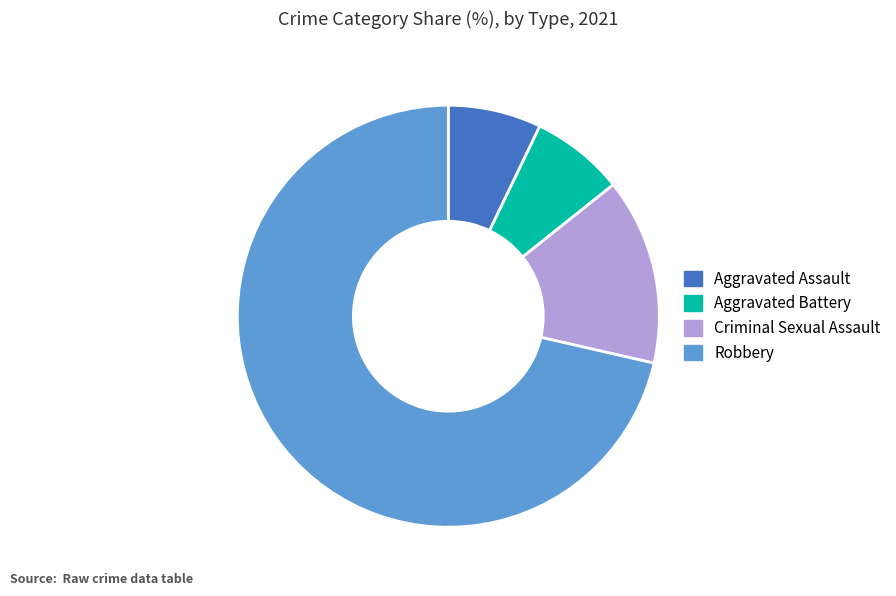

How many segments does this pie chart have?

4